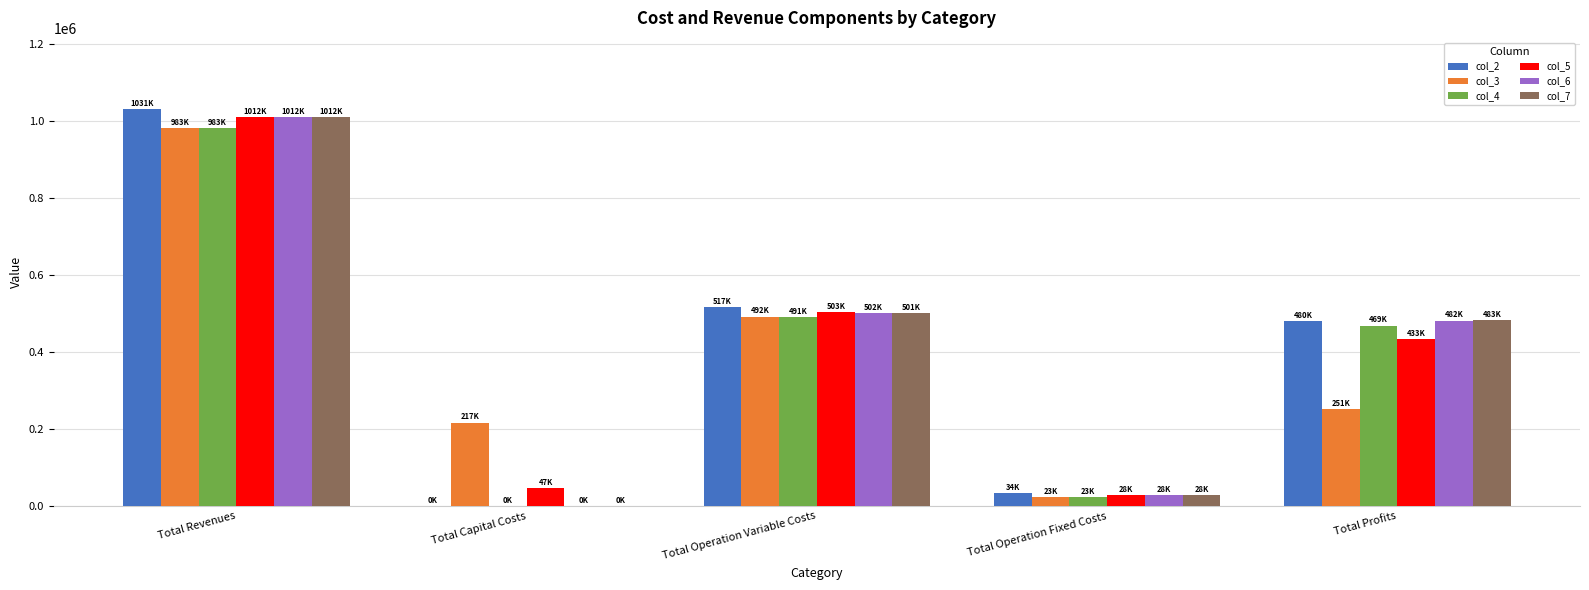

Are the bars grouped side by side (vs. stacked)?

Yes